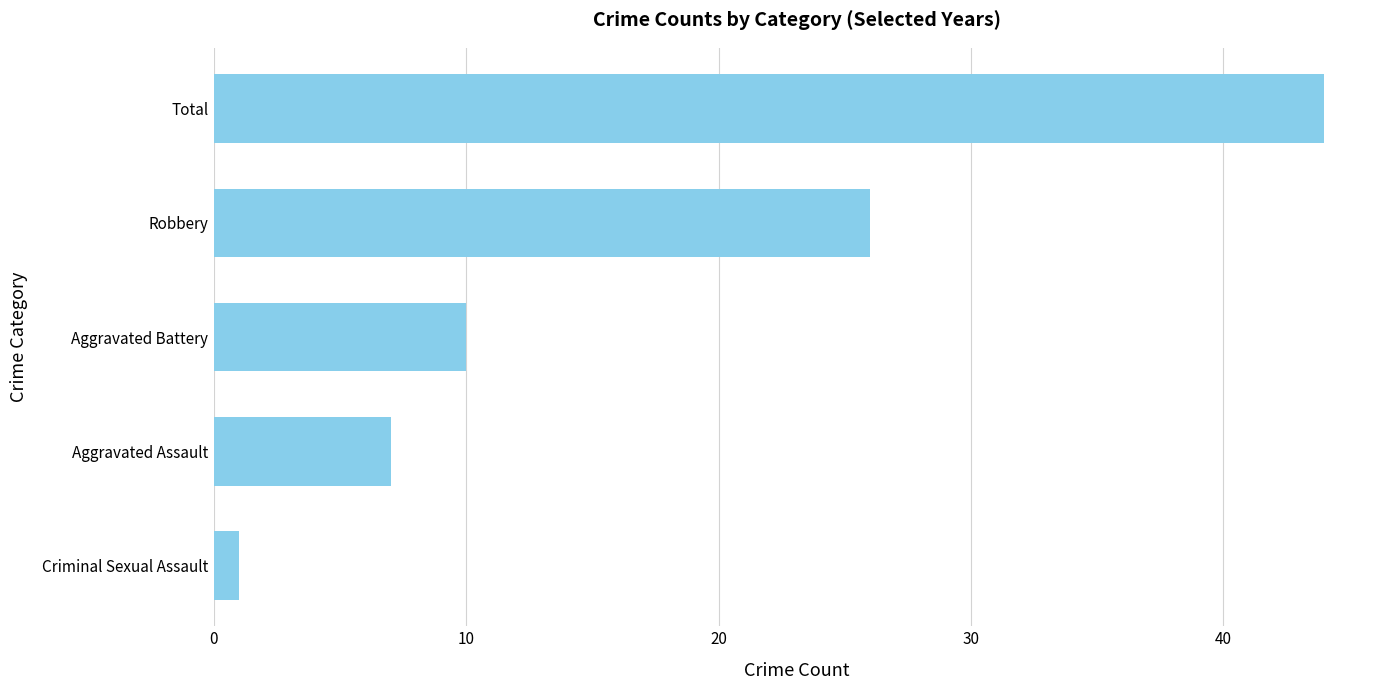

Reading bottom to top, list all the values displayed in this chart.

1	7	10	26	44